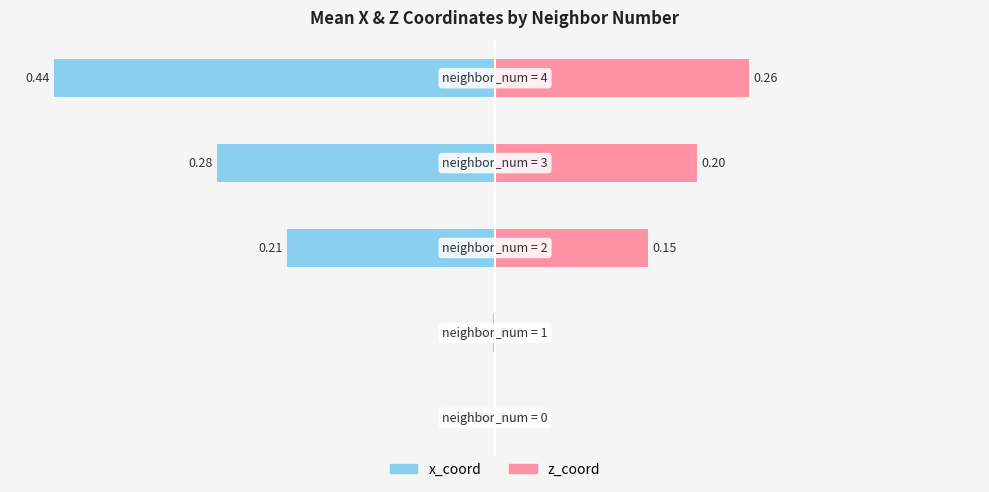

Which series has the widest spread of values?

x_coord